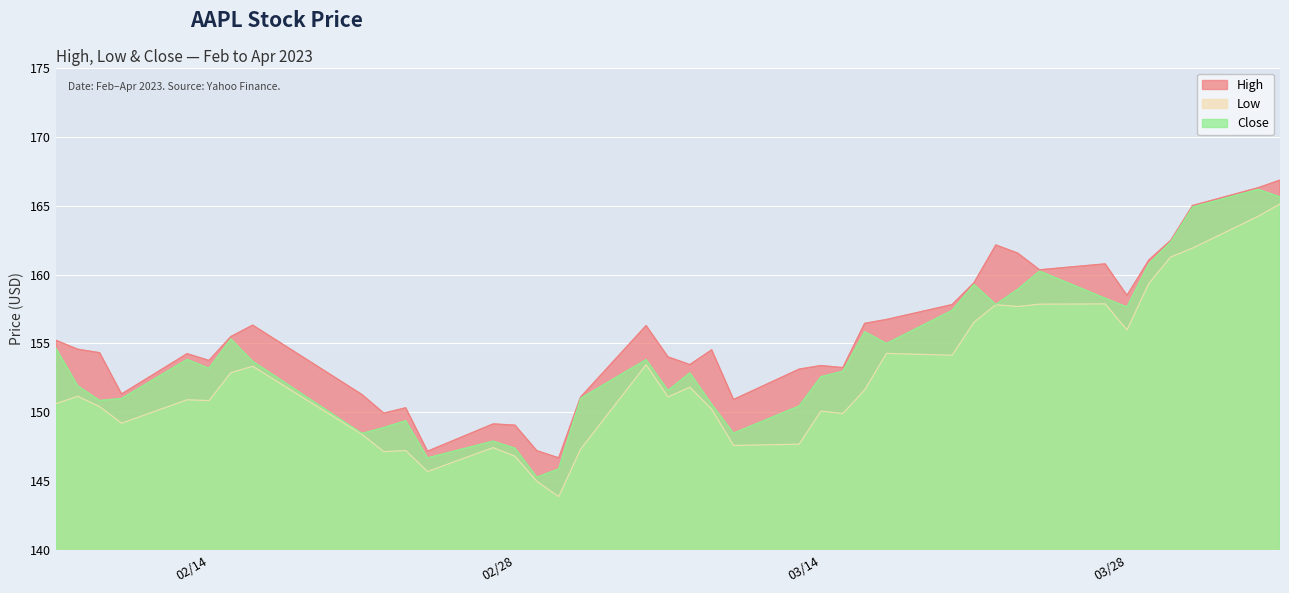

What is the label of the 30th point from the left?

03/22/2023